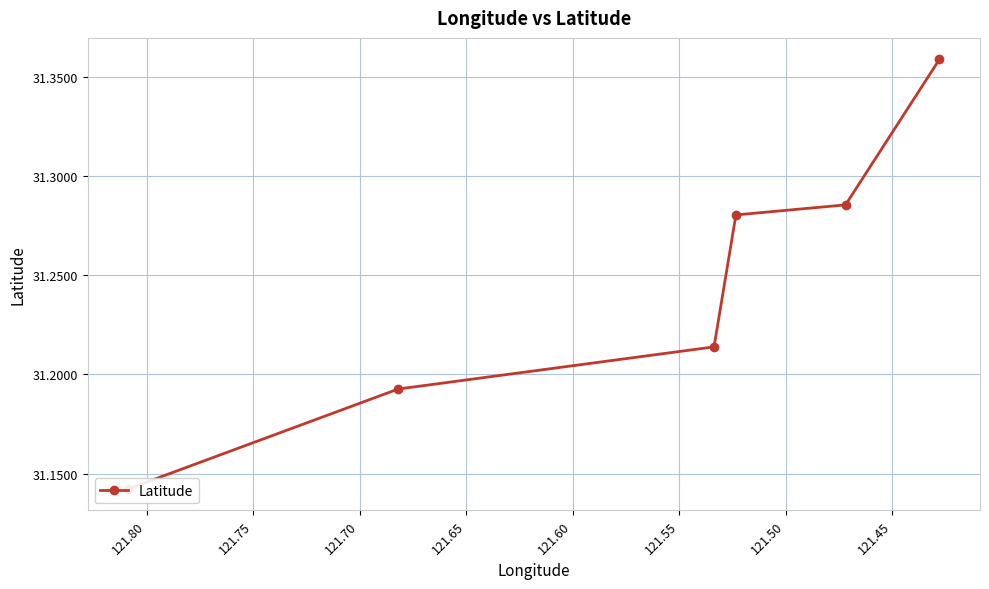

What is the difference between the maximum and minimum values?

0.2